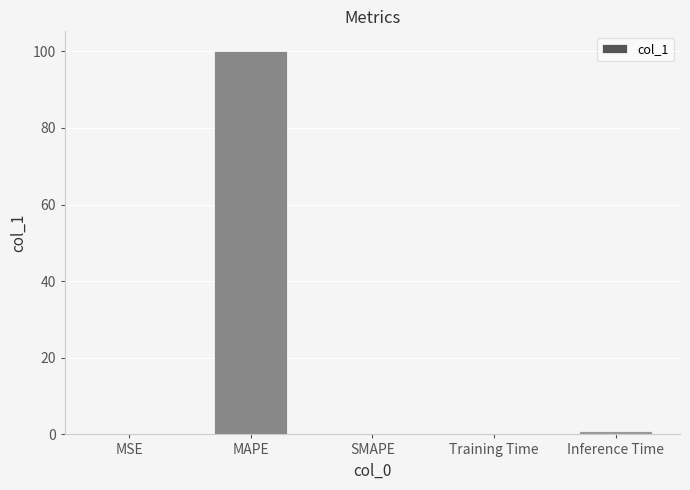

What is the sum of the values at Inference Time and SMAPE?

0.9